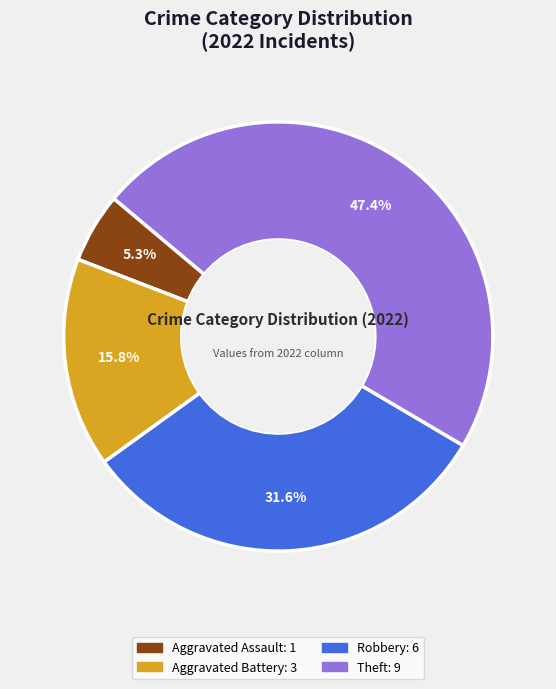

Does any single category account for the majority?

No